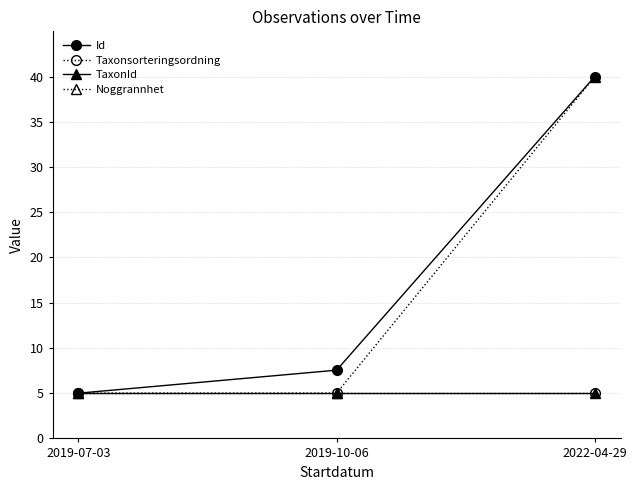

Where is Noggrannhet nearest to the value 22?

2019-07-03